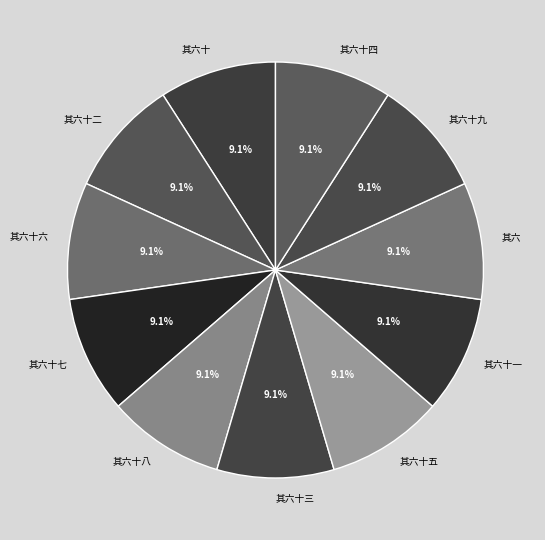

Approximately how many times larger is the value at 其六十四 compared to 其六十一?

1.0